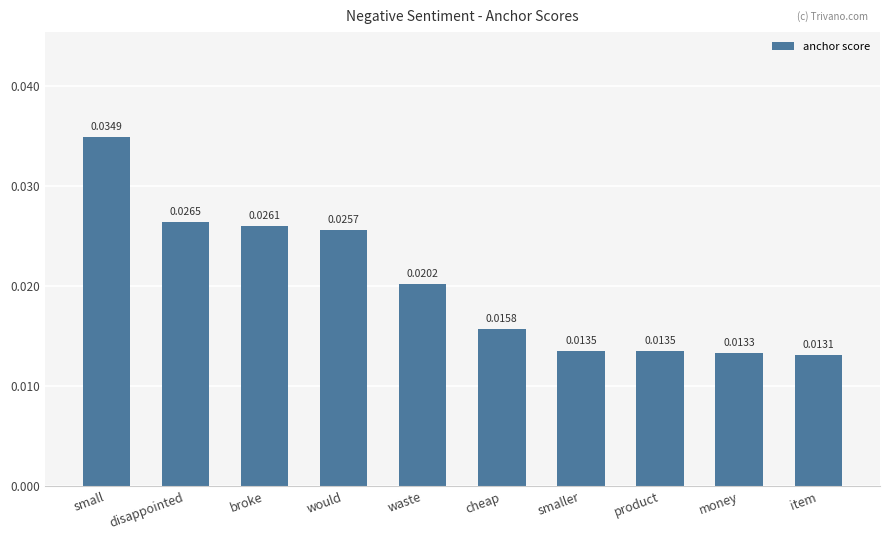

Which has a higher value, item or waste?

waste